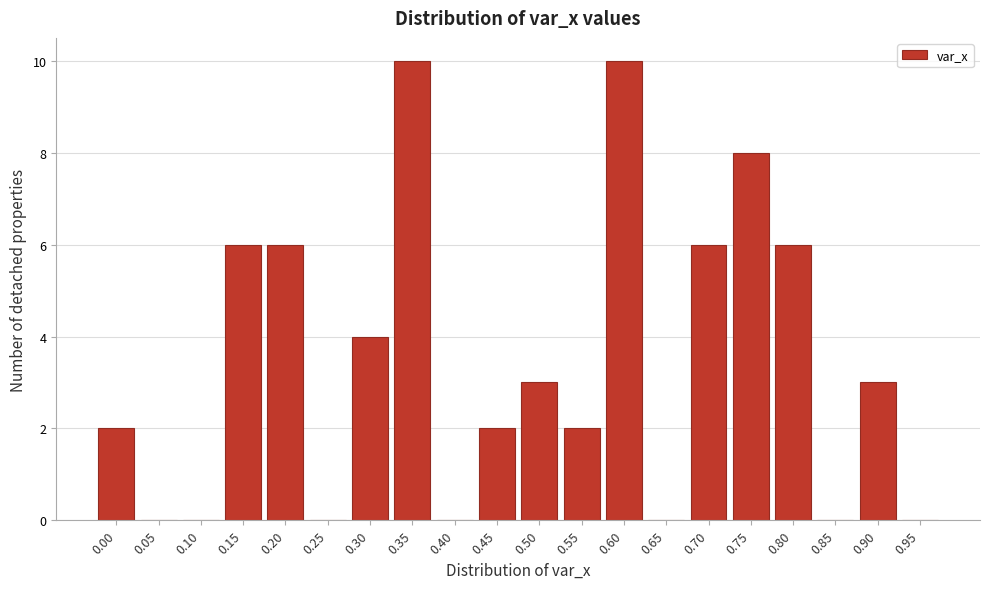

Reading left to right, extract all data points from this chart.

0.00=2	0.05=0	0.10=0	0.15=6	0.20=6	0.25=0	0.30=4	0.35=10	0.40=0	0.45=2	0.50=3	0.55=2	0.60=10	0.65=0	0.70=6	0.75=8	0.80=6	0.85=0	0.90=3	0.95=0